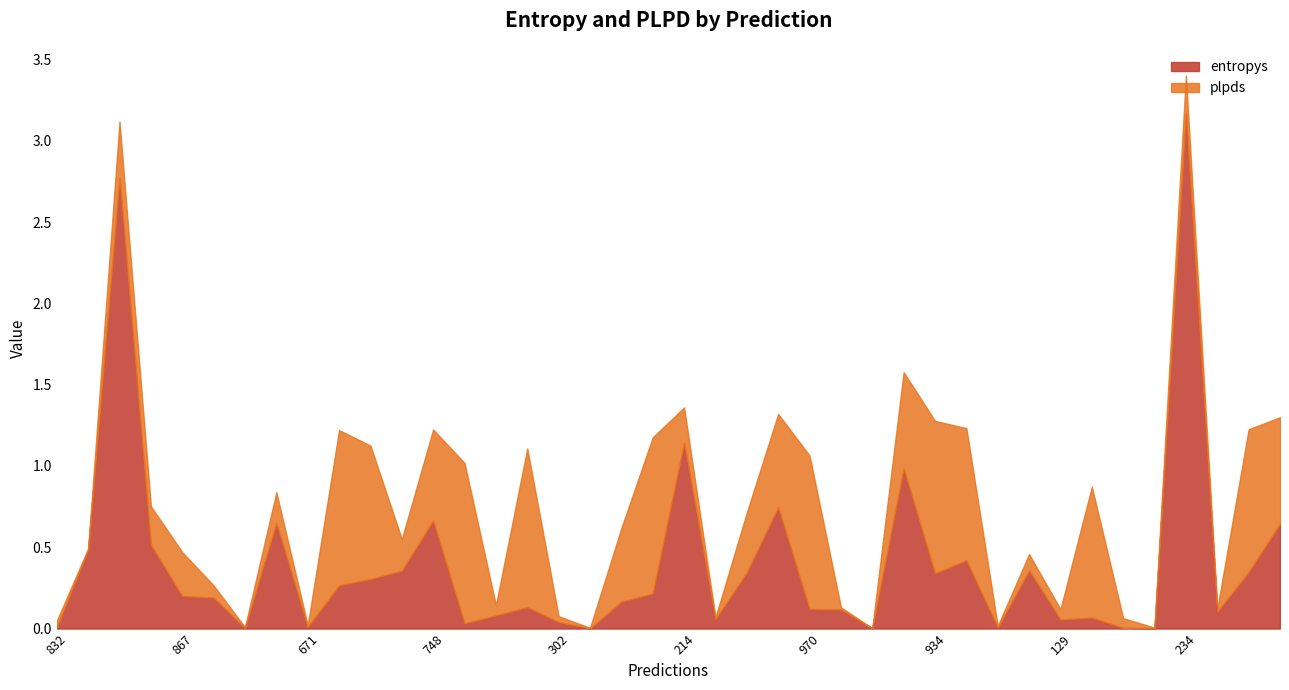

Between 867 and 384, which is larger?

384